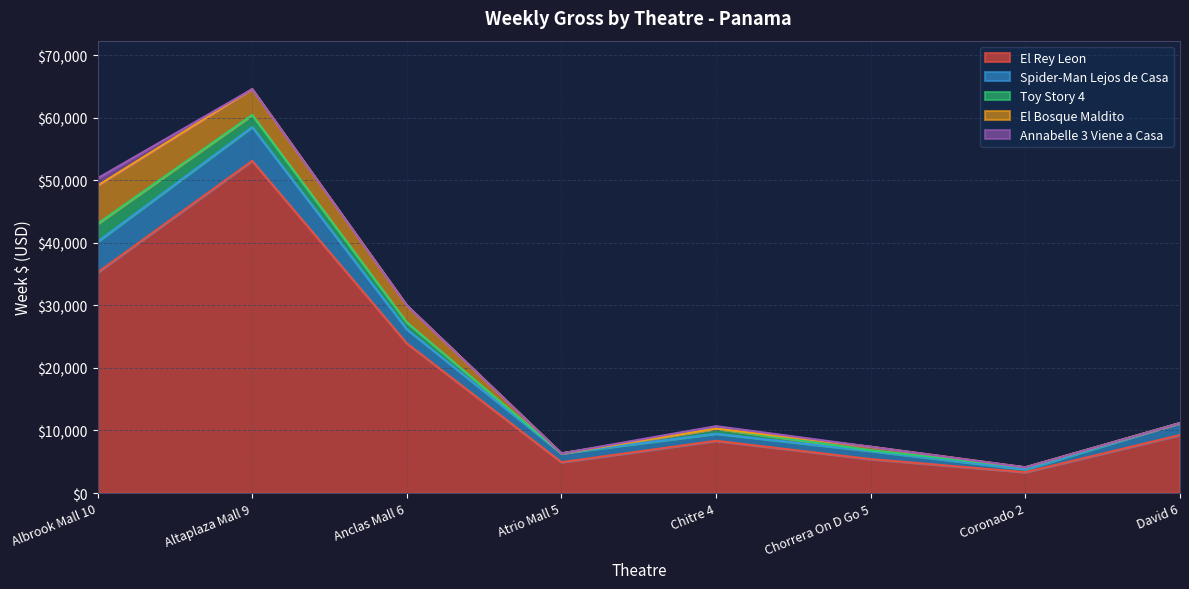

Count the number of categories in the chart.

8